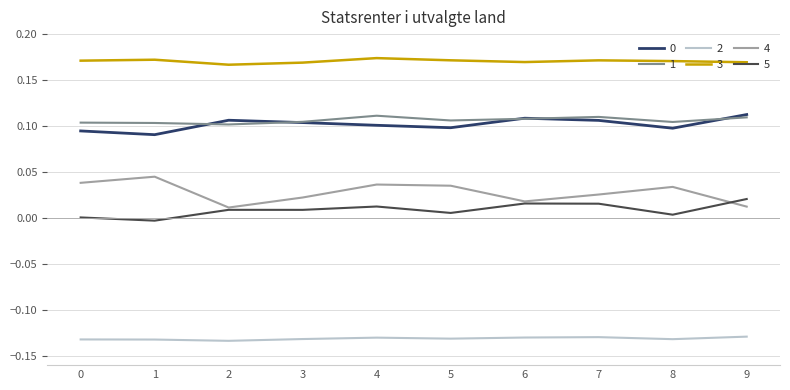

How many 0 values are between 0 and 1?

10